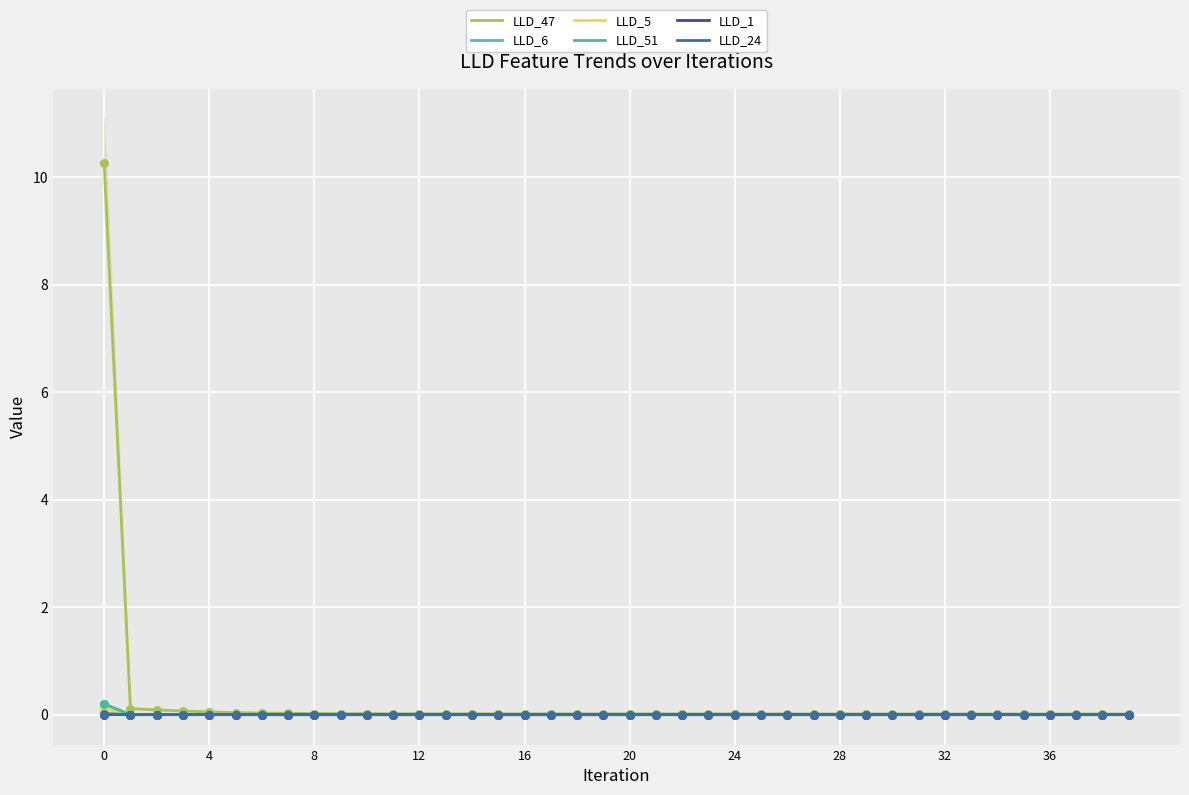

Which series contains the lowest Y value?

LLD_51